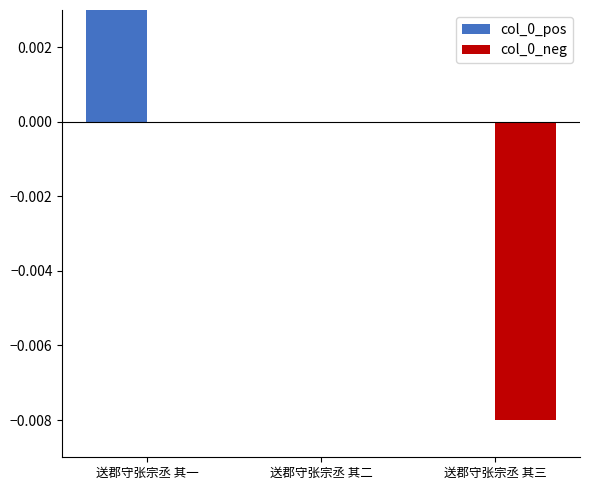

How many values in the col_0_pos series exceed 0?

1